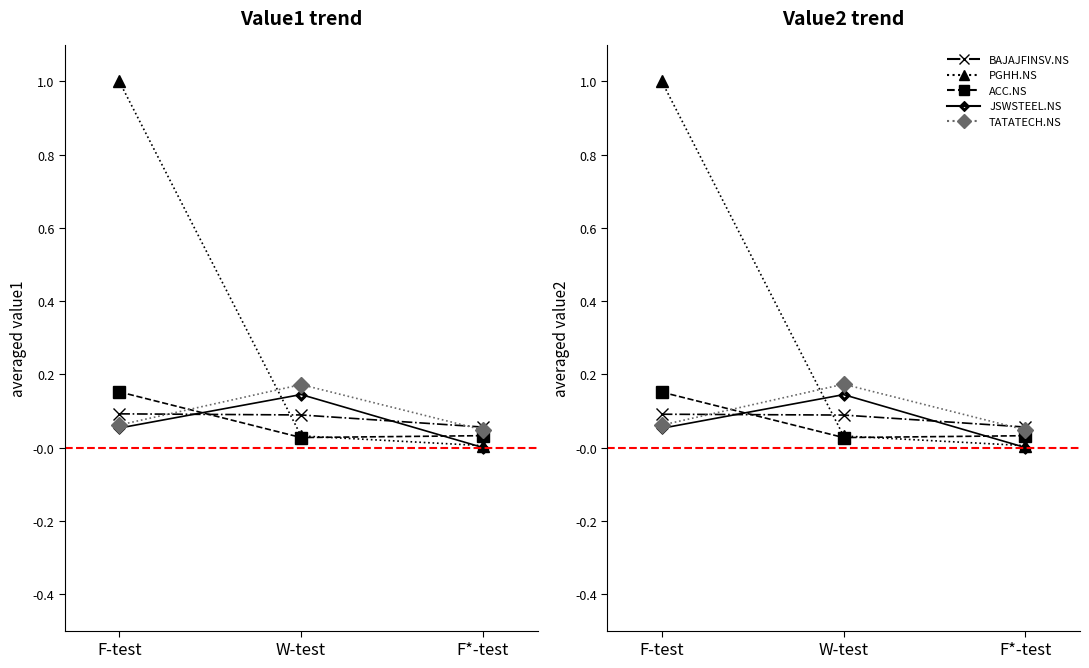

What is the sum of all TATATECH.NS values?

0.3